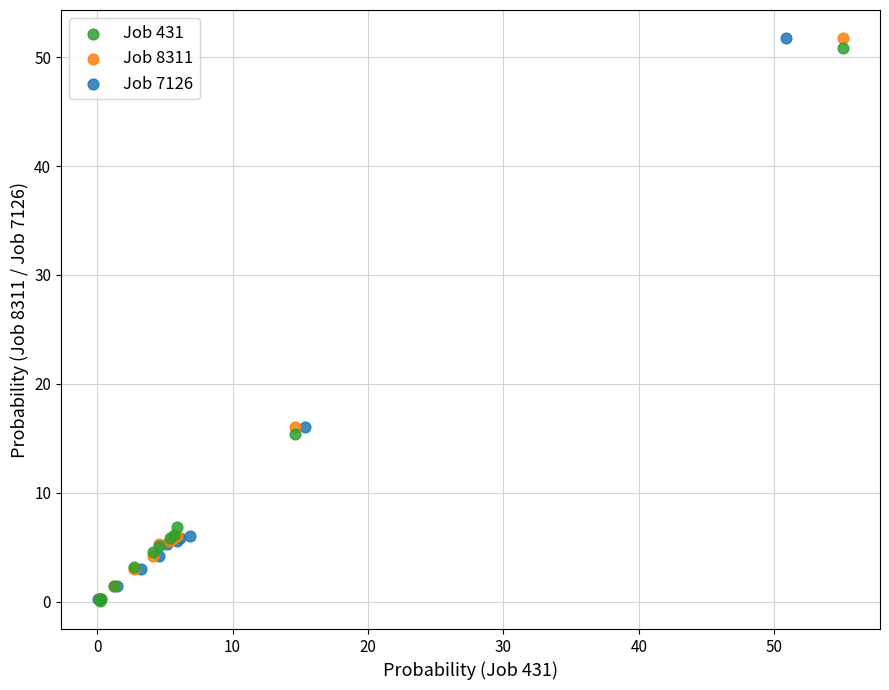

What are all the series names shown in the legend?

Job 431, Job 8311, Job 7126